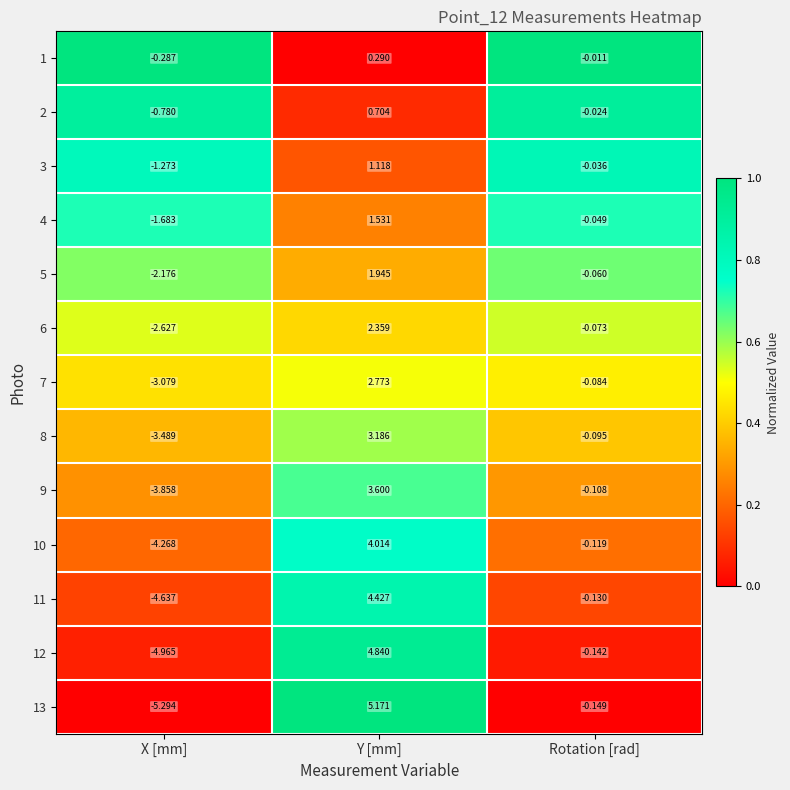

At which category does the chart reach its minimum across all series?

X [mm]